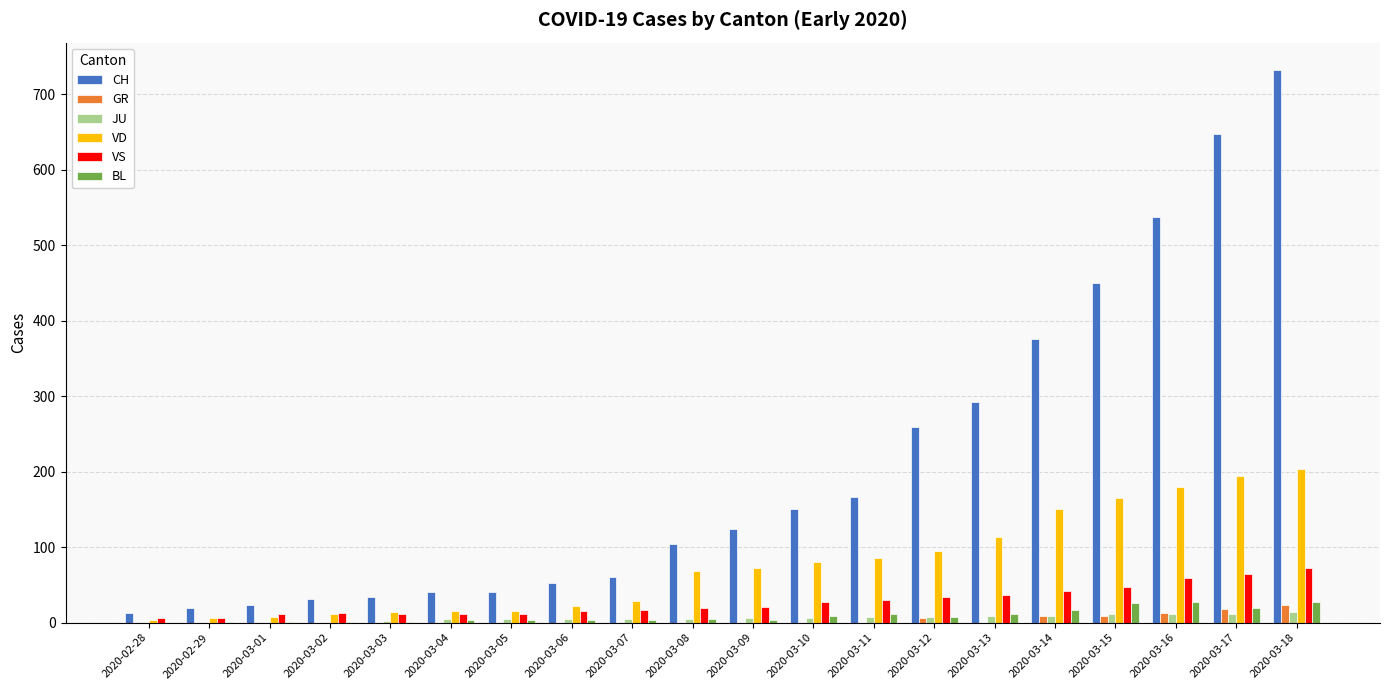

At which category is the sum across all series the highest?

2020-03-18